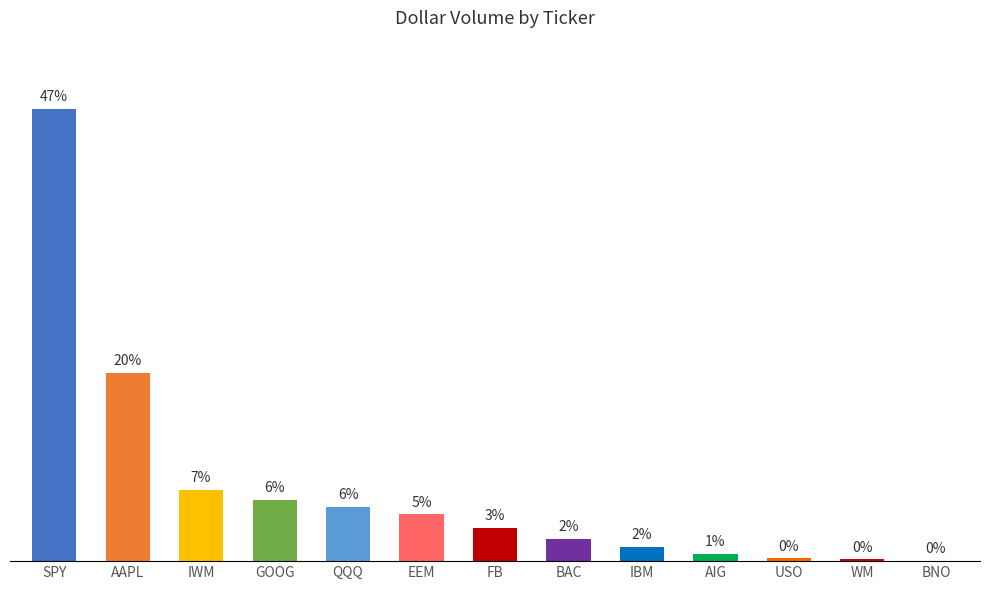

How many series are shown in this chart?

1